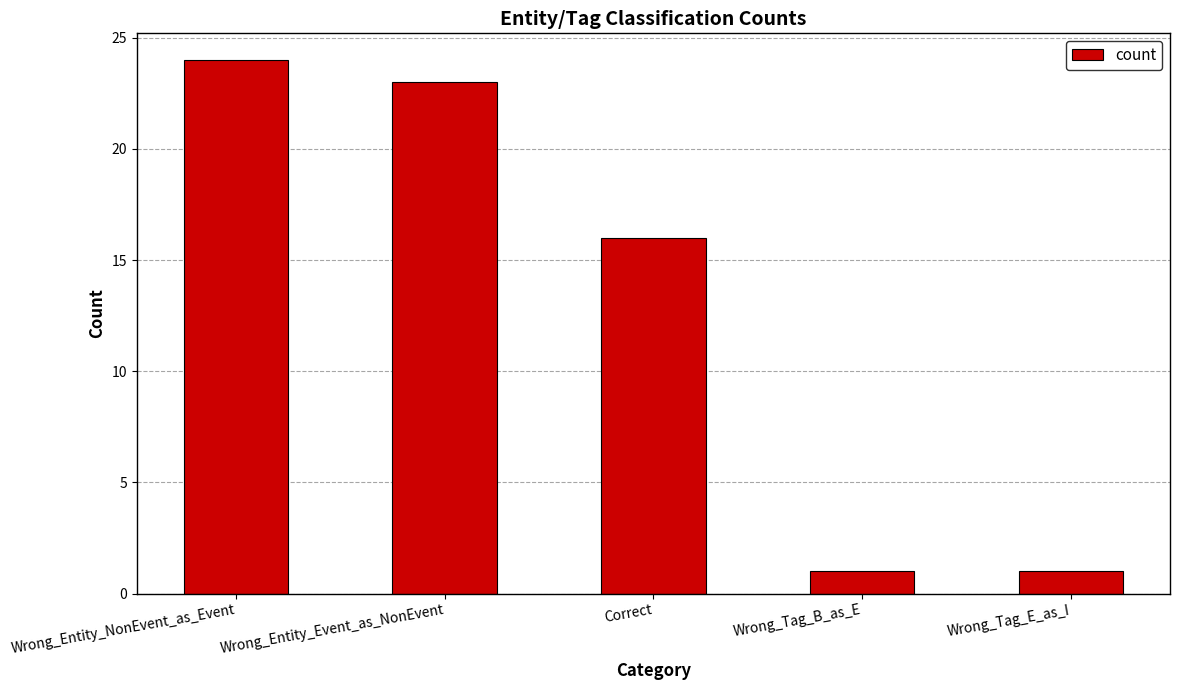

What is the average value?

13